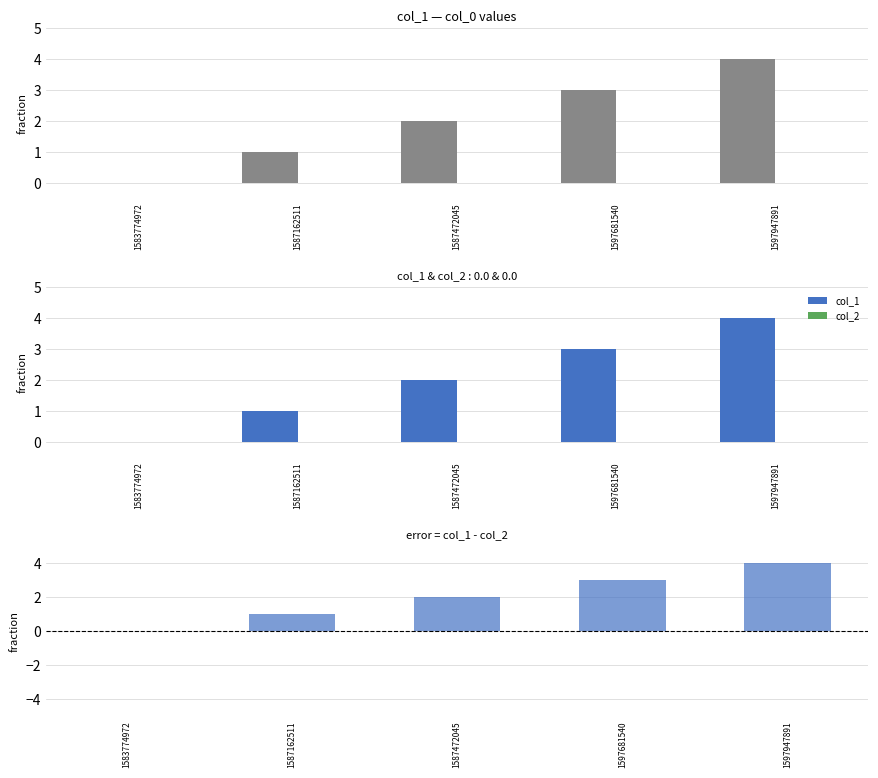

At which label is col_1 - col_2 closest to 2?

1587472045